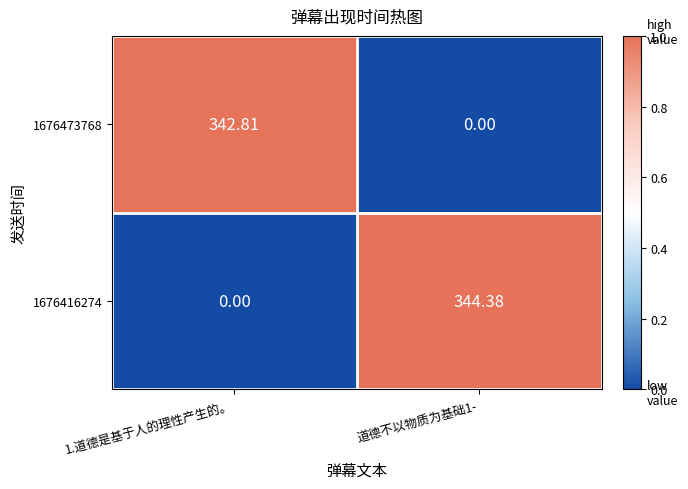

Is the value of 1676473768 at 道德不以物质为基础1- greater than the value of 1676416274 at 道德不以物质为基础1-?

No